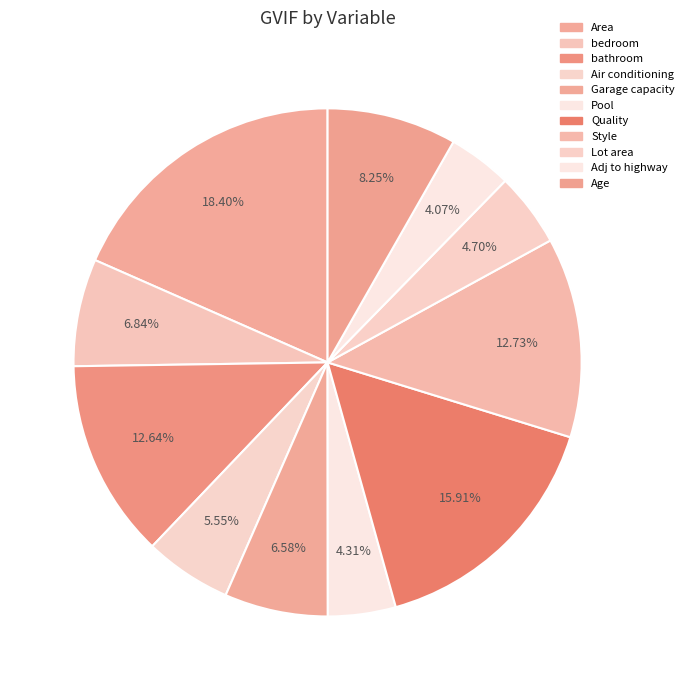

What percentage is NOT represented by Style?

87.3%